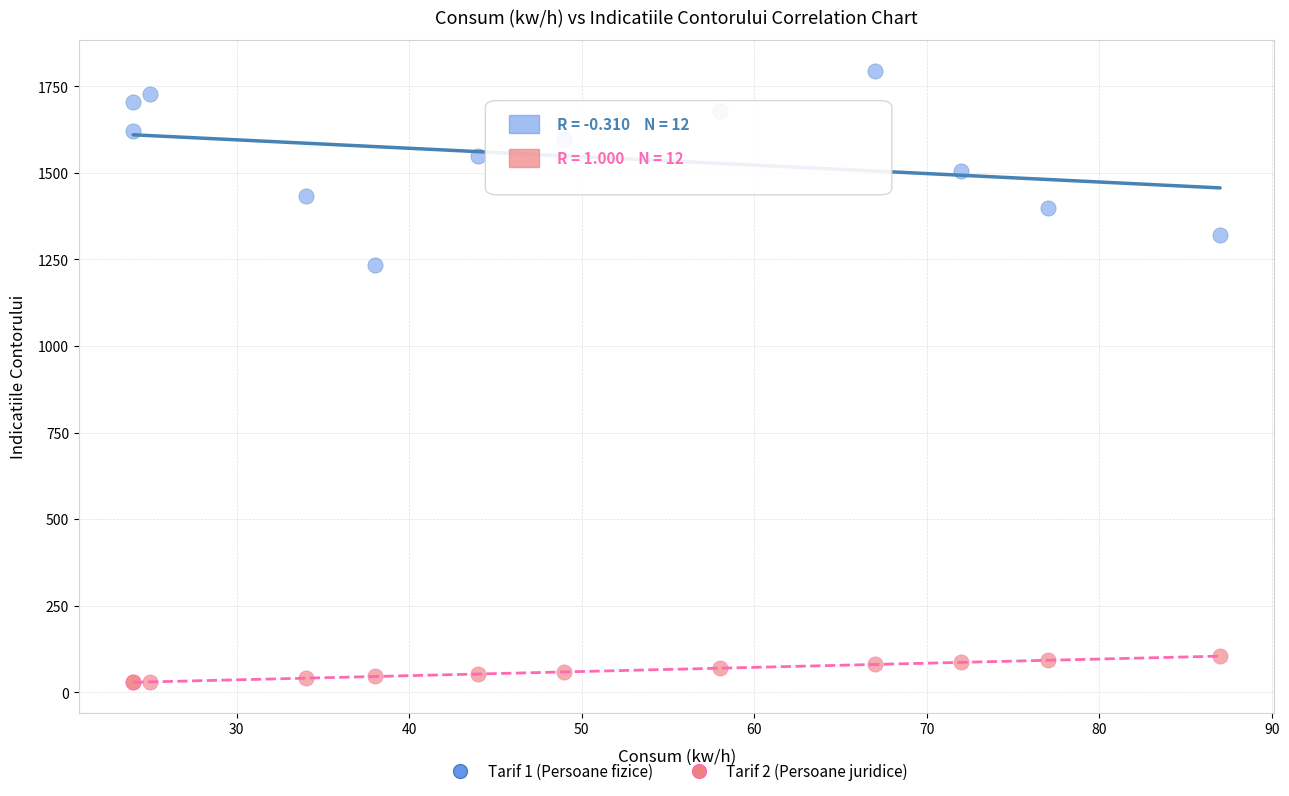

Which series reaches the minimum Y coordinate?

Tarif 2 (Persoane juridice)